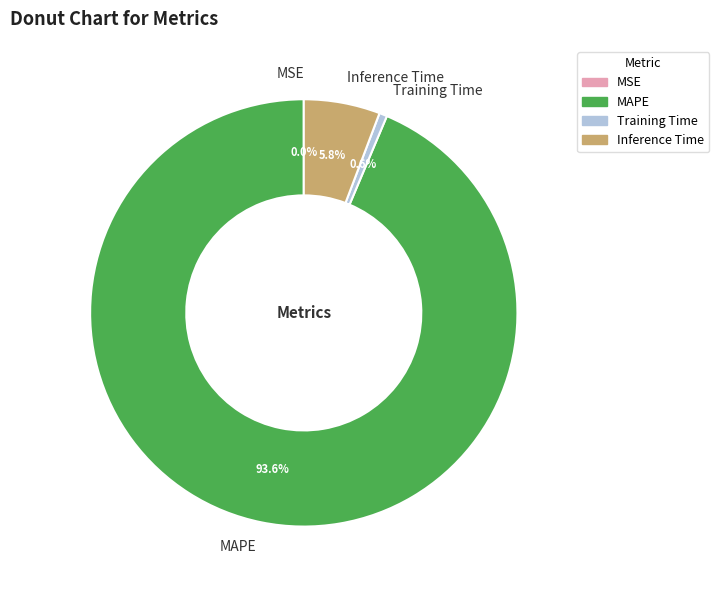

Combined, what portion of the pie is Inference Time and MAPE?

99.4%